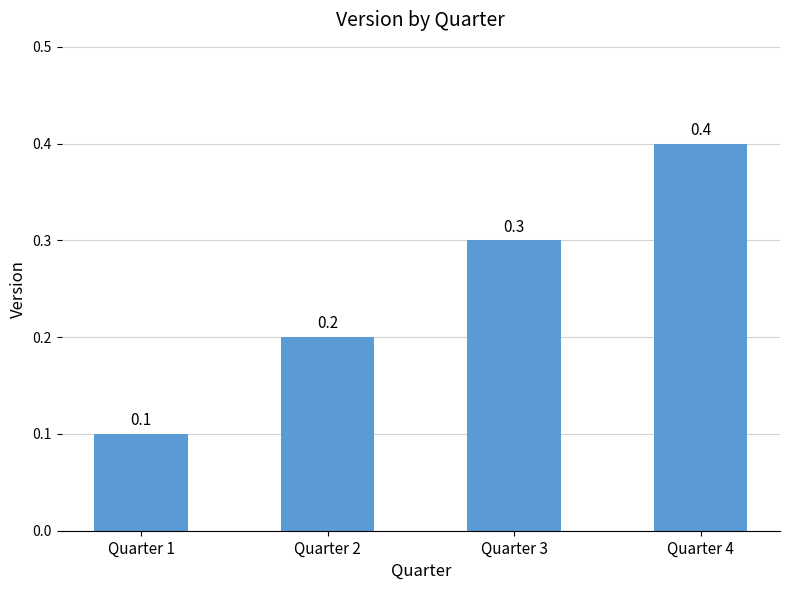

True or false: the data shows 0.7 at Quarter 4.

False